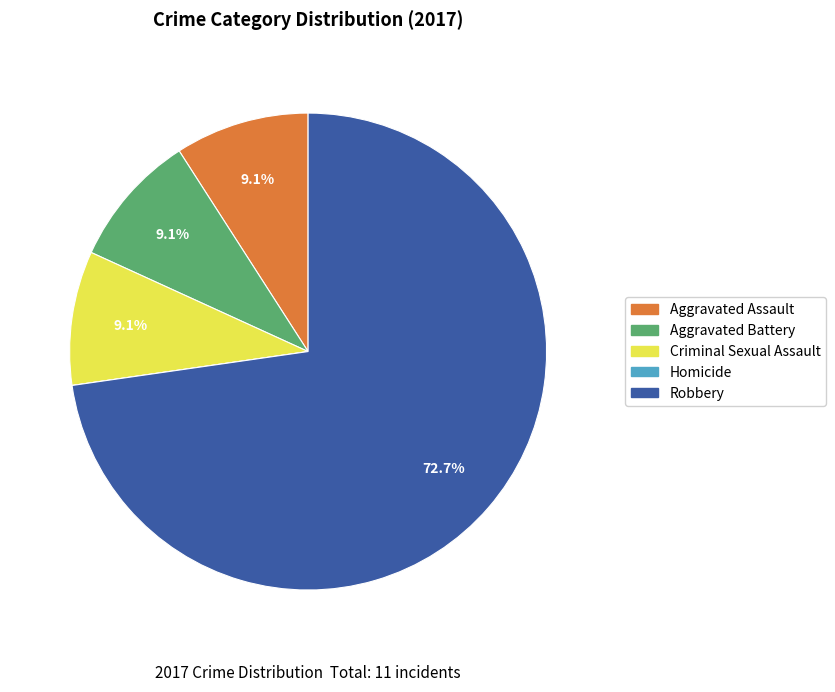

To the nearest percent, what is the difference between the largest and smallest slice percentages?

73%